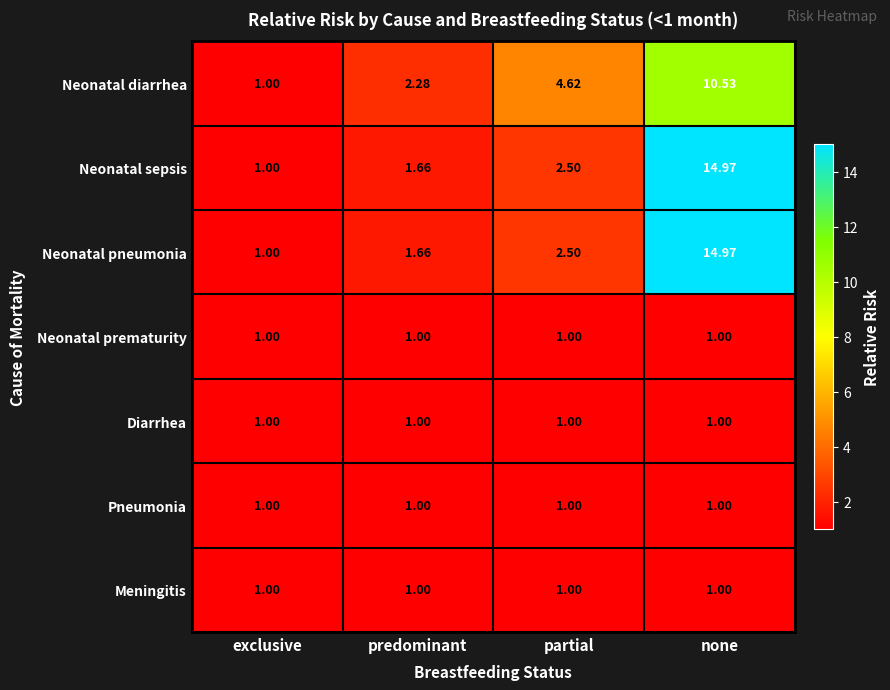

Between predominant and partial, which series saw the biggest shift?

Neonatal diarrhea